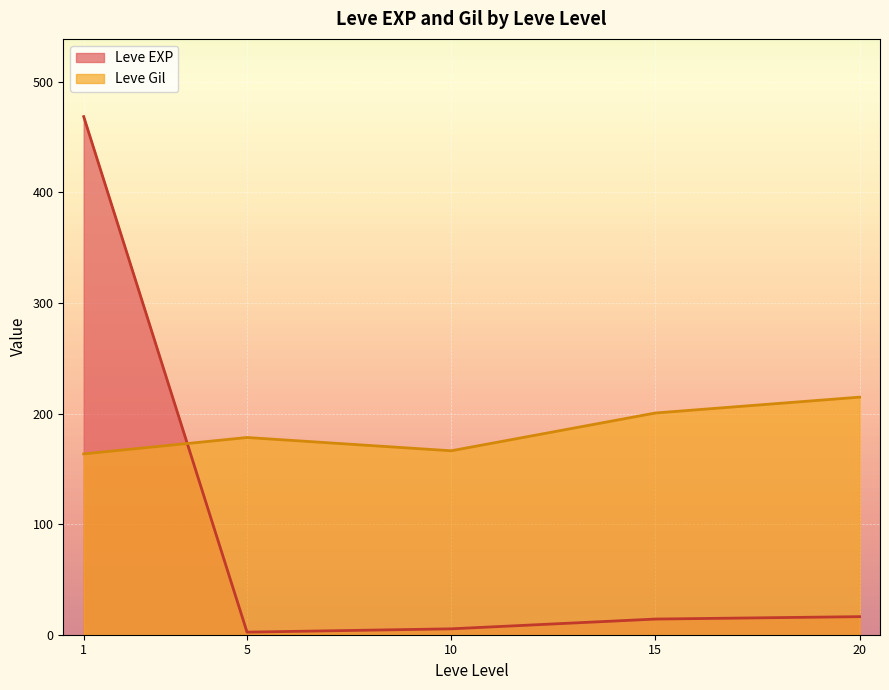

Is it true that Leve EXP equals 14.2 at 15?

True